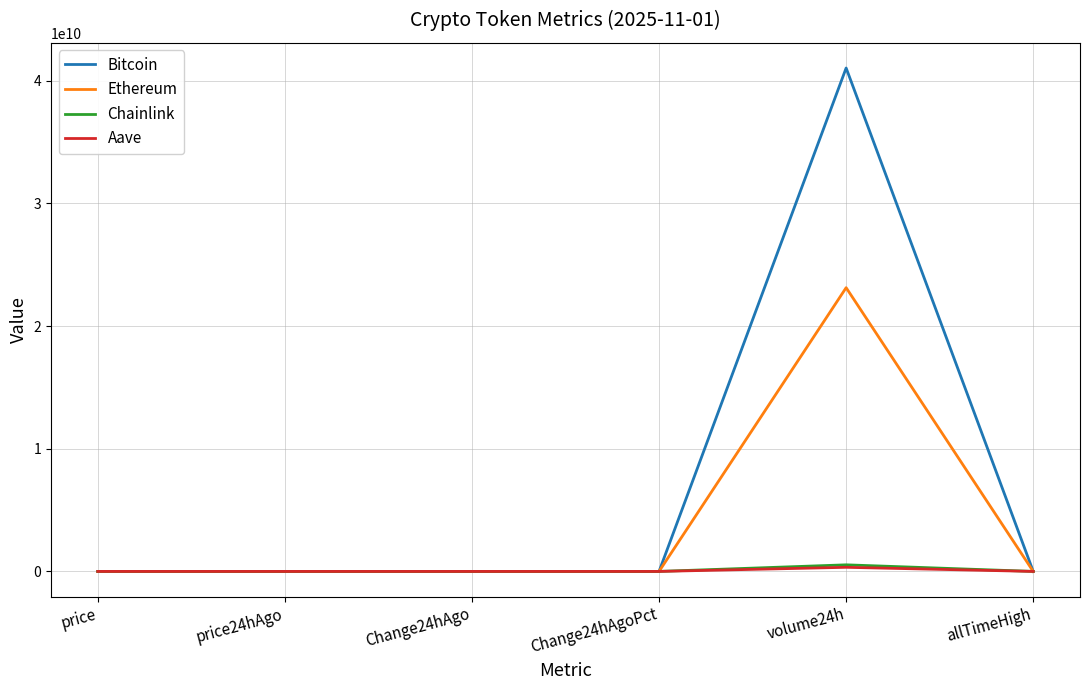

Which label corresponds to the largest value in the chart?

volume24h